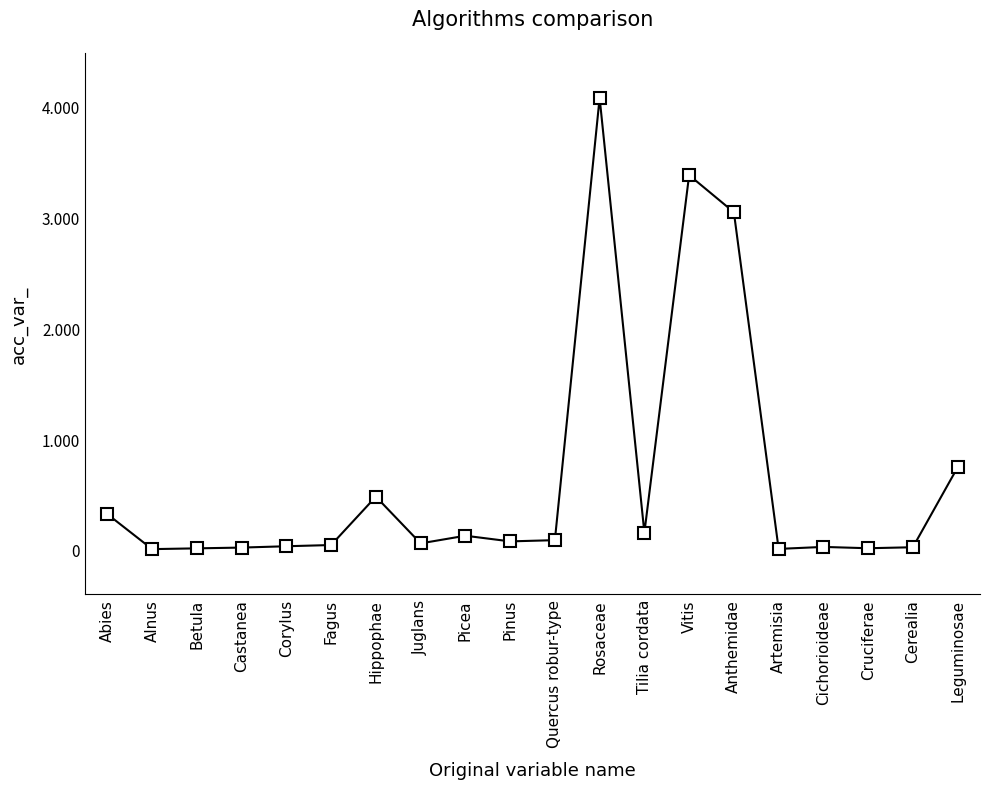

What is the label of the 5th point from the left?

Corylus